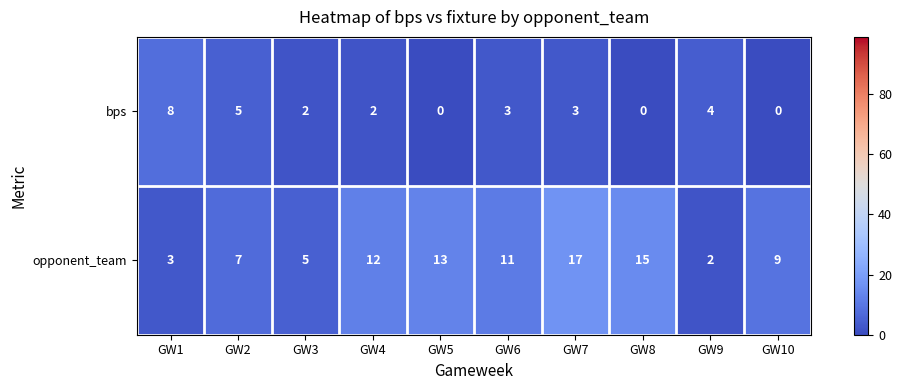

What is the greatest value displayed?

17